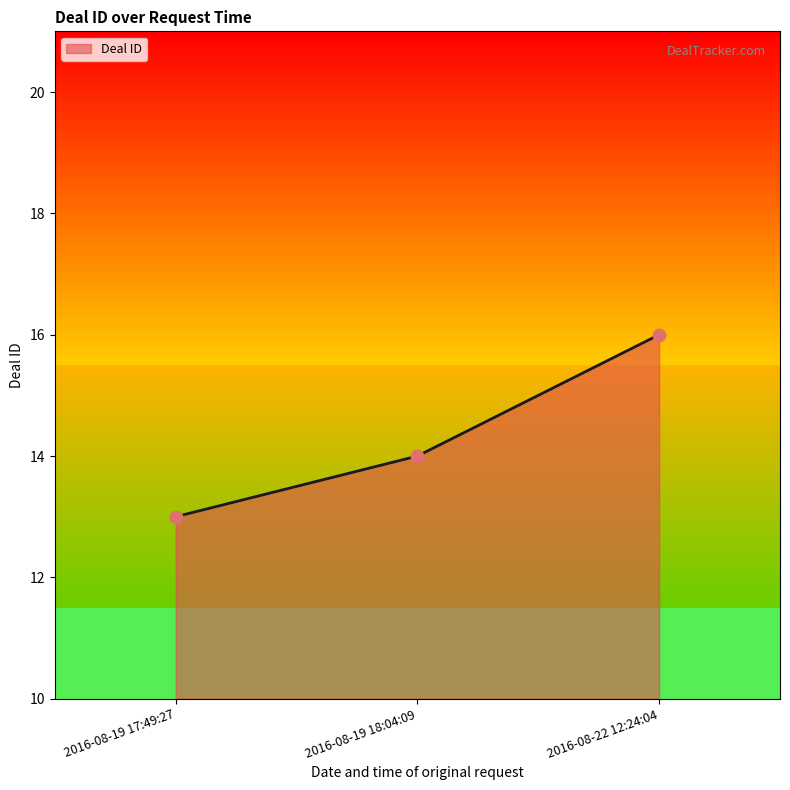

What is the change in value from 2016-08-19 18:04:09 to 2016-08-22 12:24:04?

+2